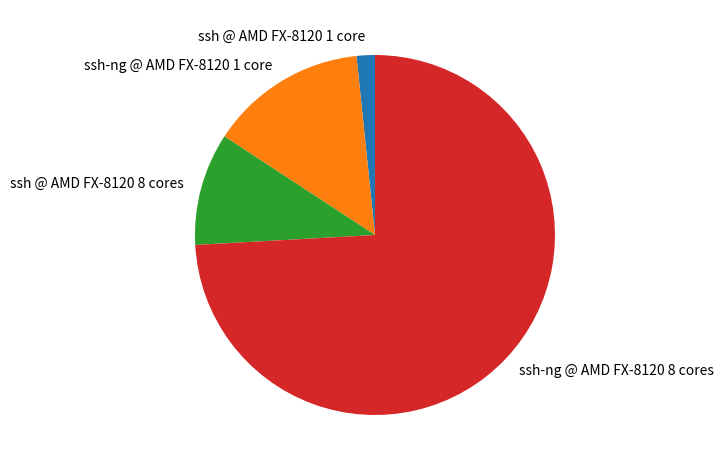

The ssh-ng @ AMD FX-8120 8 cores slice represents 66% of the pie. True or false?

False